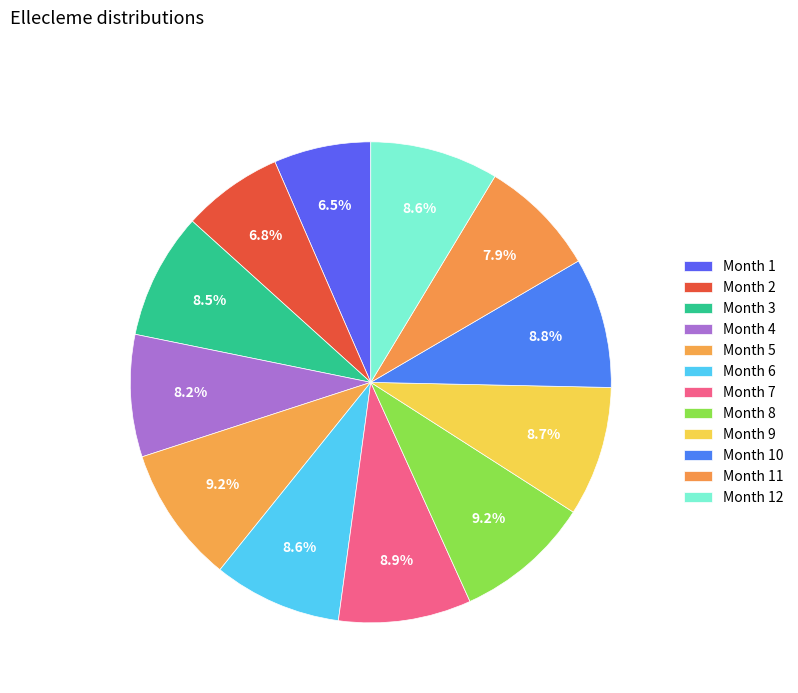

Count the number of slices in the pie.

12